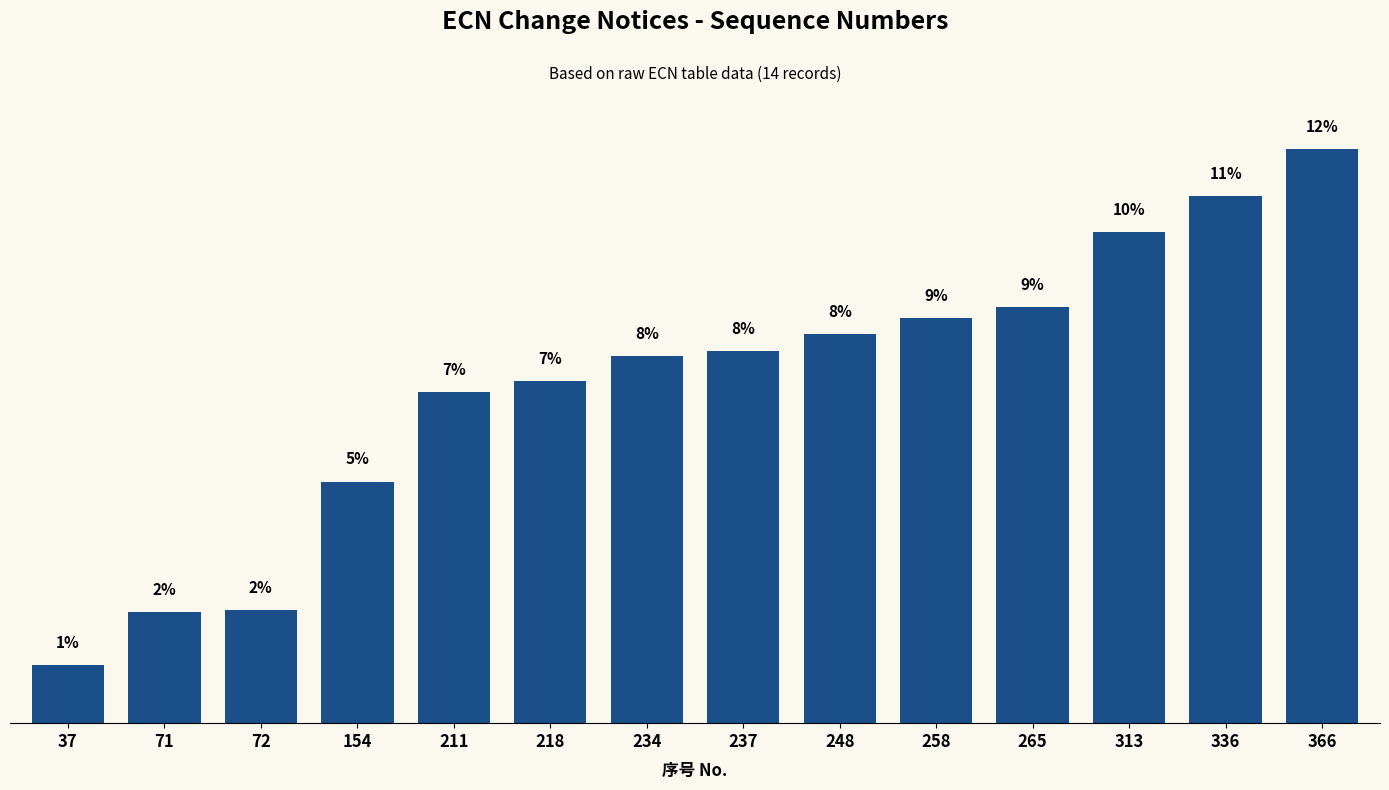

Does the chart contain any negative values?

No